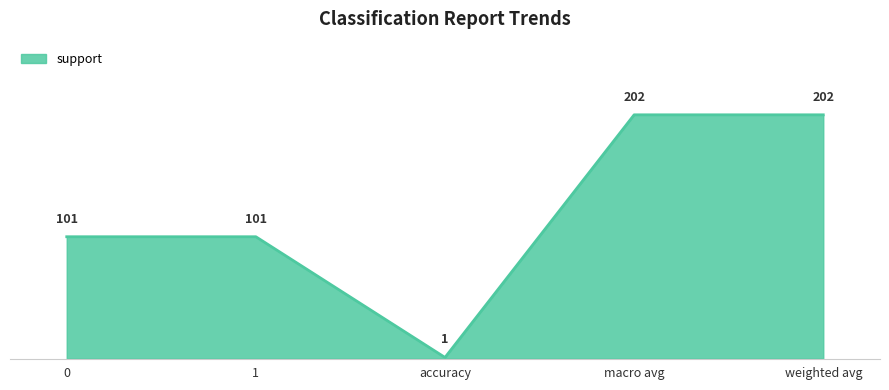

How many lines are shown in the chart?

1